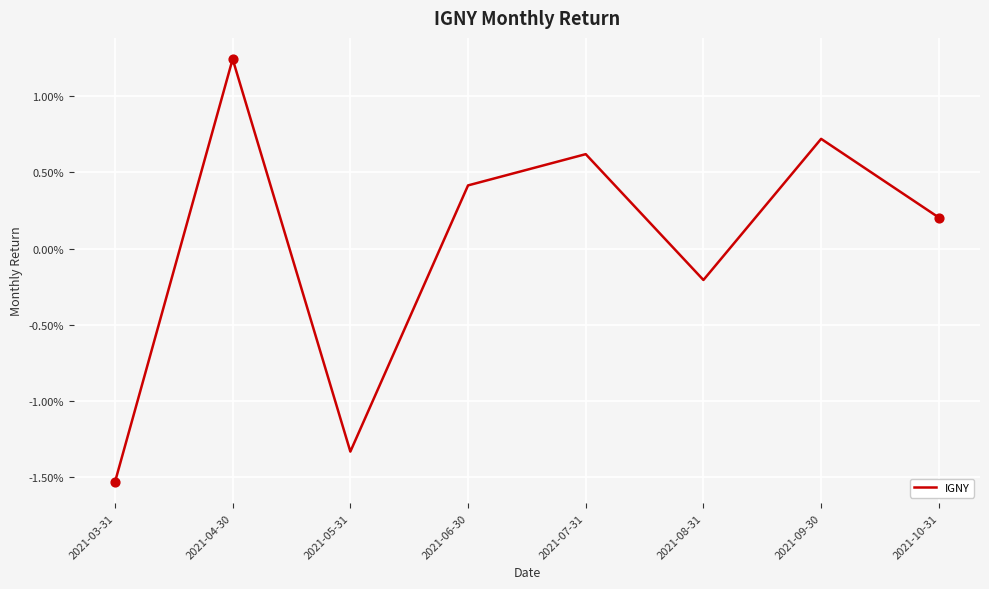

Which has a higher value, 2021-10-31 or 2021-08-31?

2021-10-31